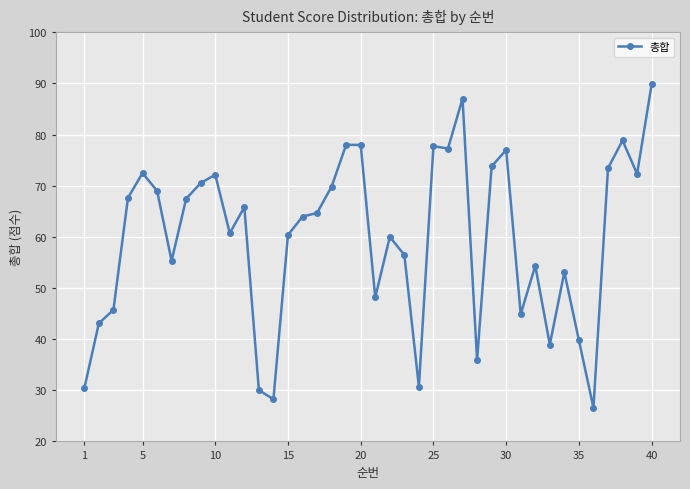

What is the value of the 10th point from the left?

72.1